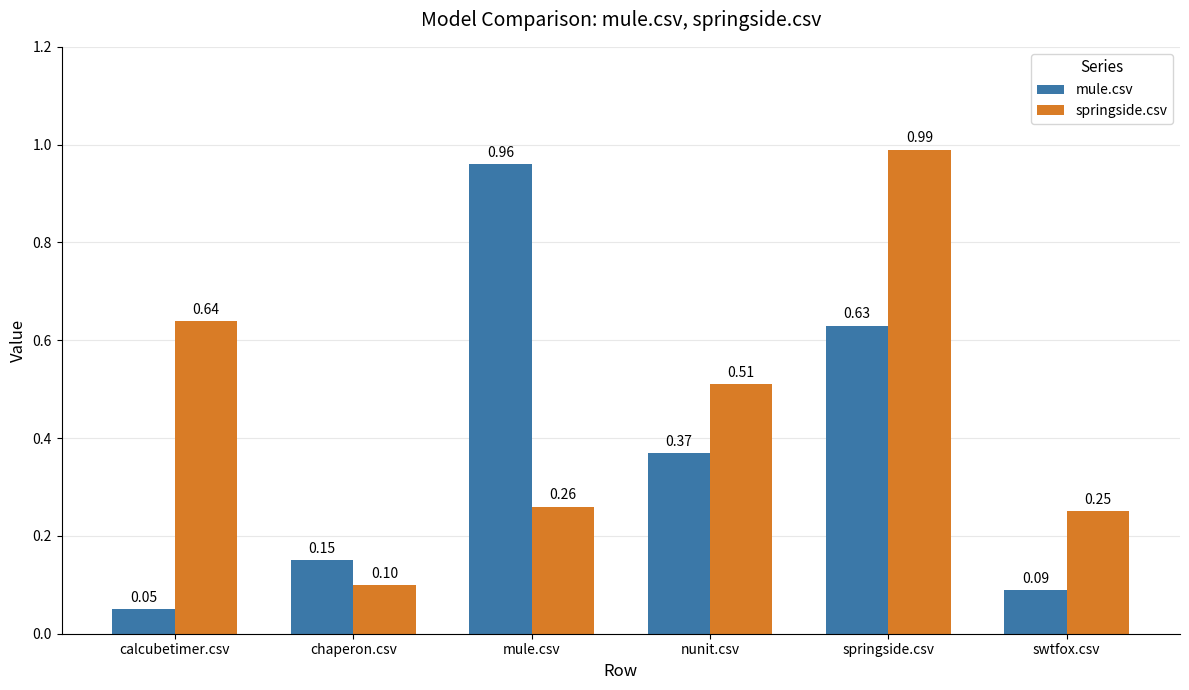

Rank the categories by springside.csv value from highest to lowest.

springside.csv, calcubetimer.csv, nunit.csv, mule.csv, swtfox.csv, chaperon.csv